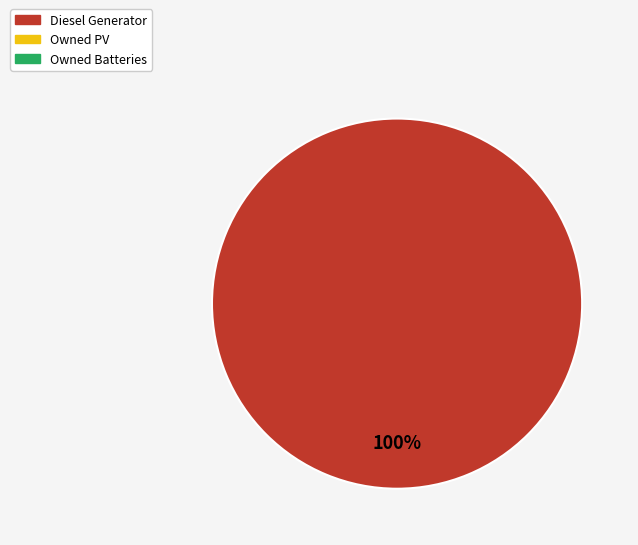

Is there any slice that represents more than half of the pie?

Yes